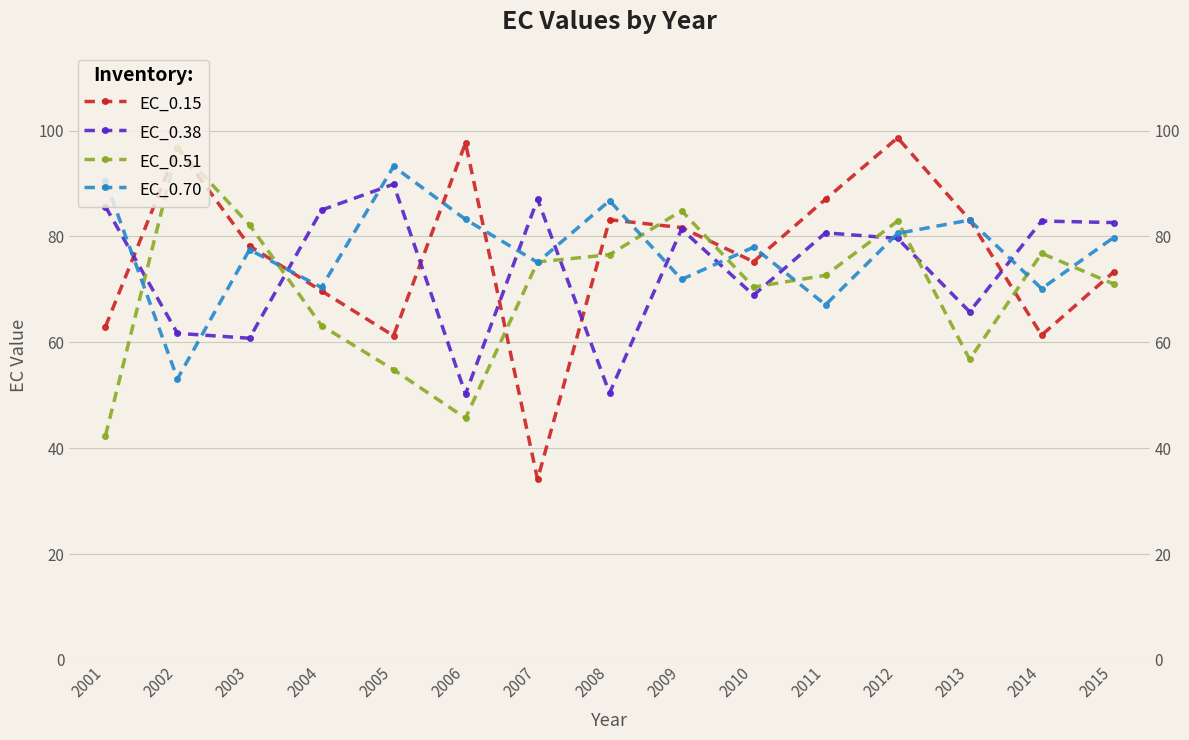

At which label does EC_0.38 reach its peak?

2005